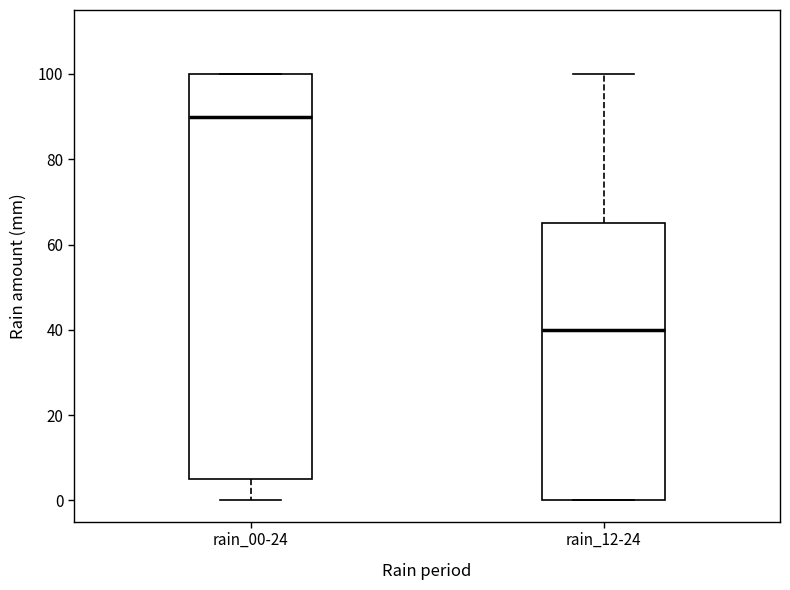

Reading left to right, transcribe this box plot: for each box, give where its median line is, the range the box spans, and where its two whiskers end, as read against the y-axis. The values are not printed on the chart, so give them approximately, as read against the axis.

rain_00-24: median 90, box 6 to 100, whiskers 0 to 100
rain_12-24: median 40, box 0 to 66, whiskers 0 to 100